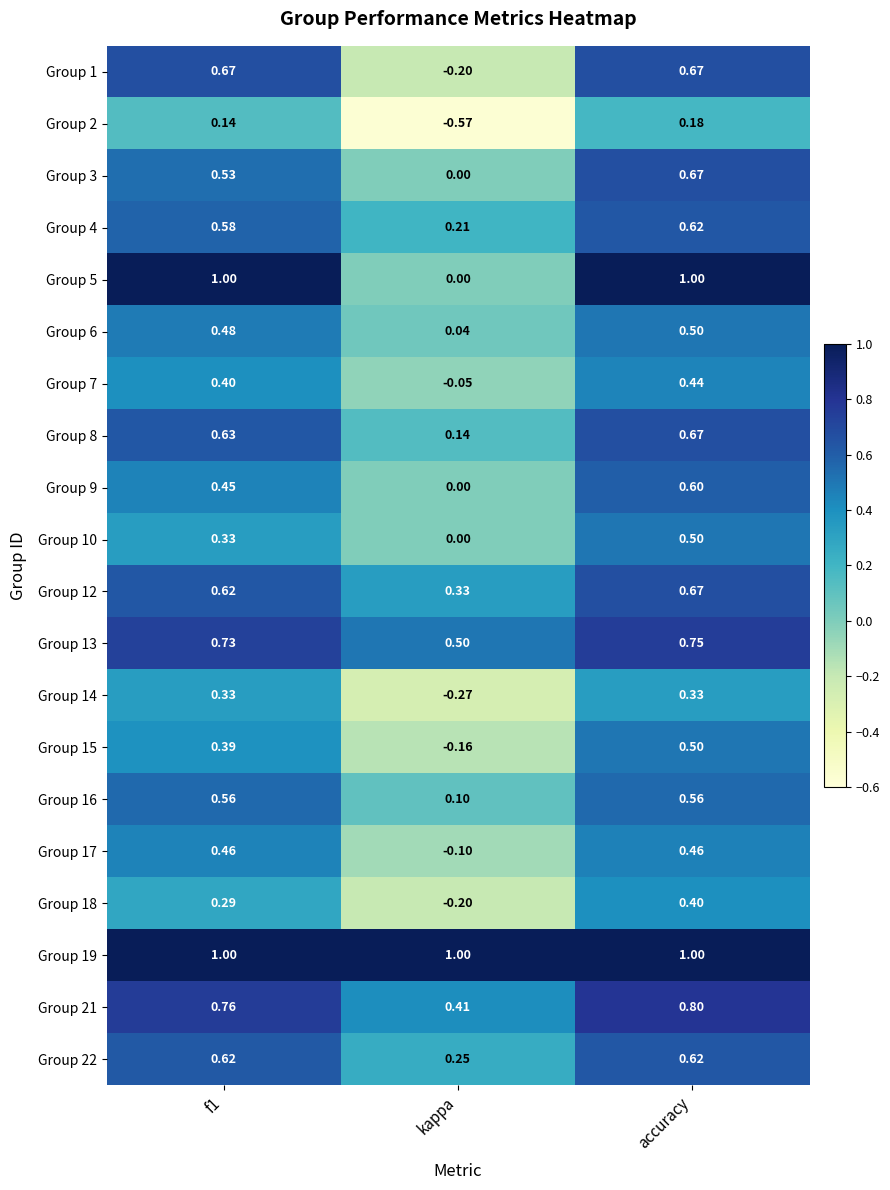

What is the total value across all series at f1?

11.0